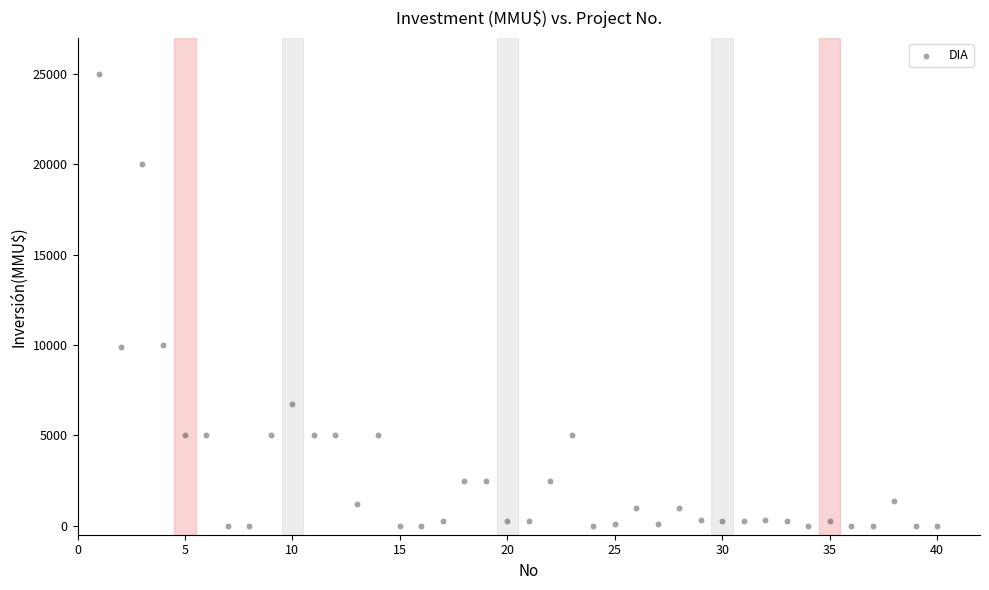

What is the range of X values (max minus min)?

39